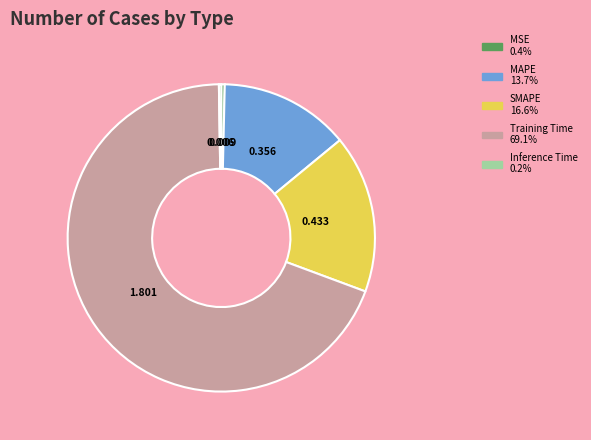

Does any single category account for the majority?

Yes